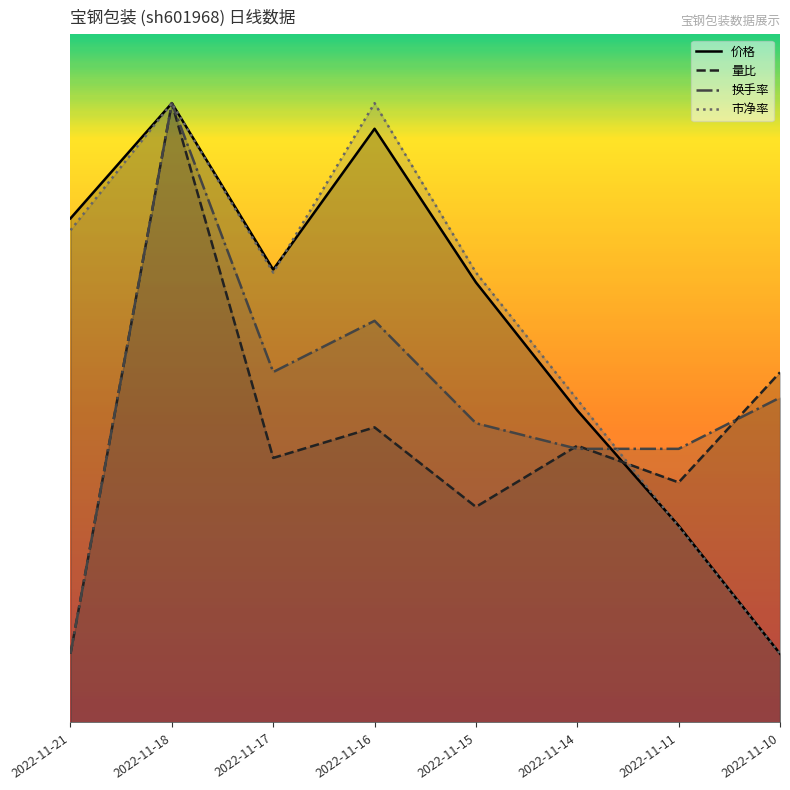

Is it true that 价格 equals 2.9 at 2022-11-11?

True